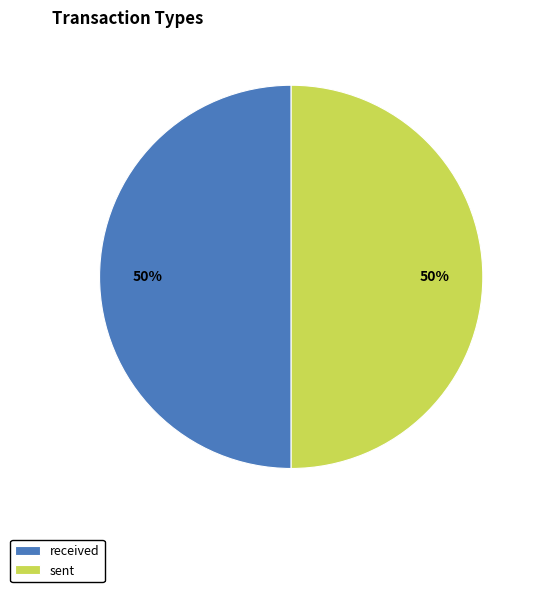

Do received and sent together represent more than half of the pie?

Yes